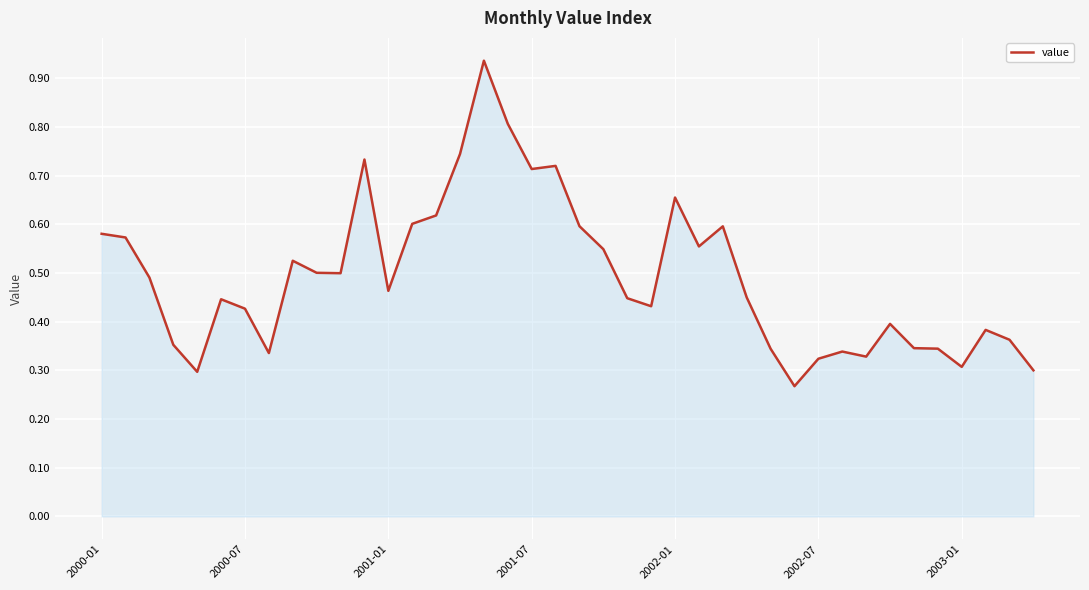

What is the smallest value displayed?

0.3